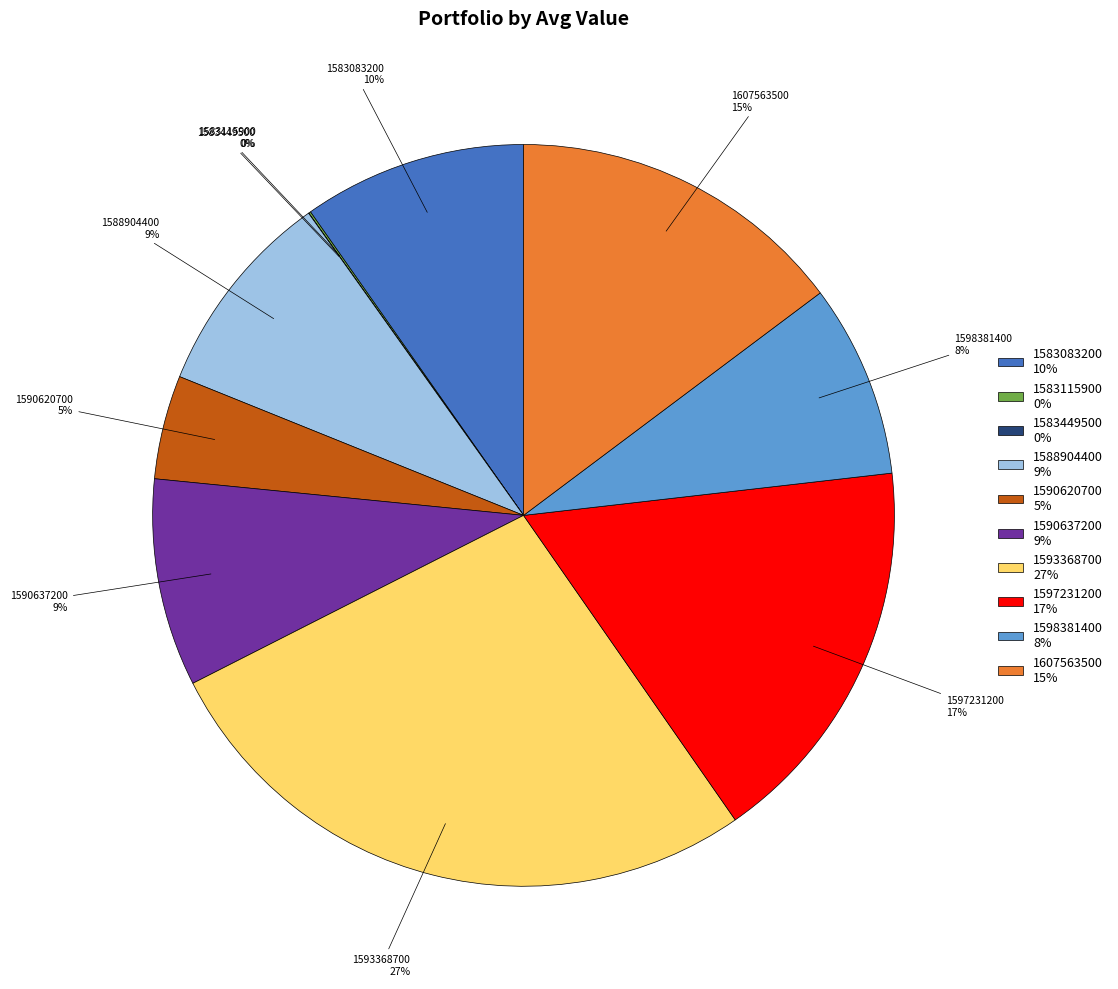

Does 1607563500 account for over 50% of the chart?

No